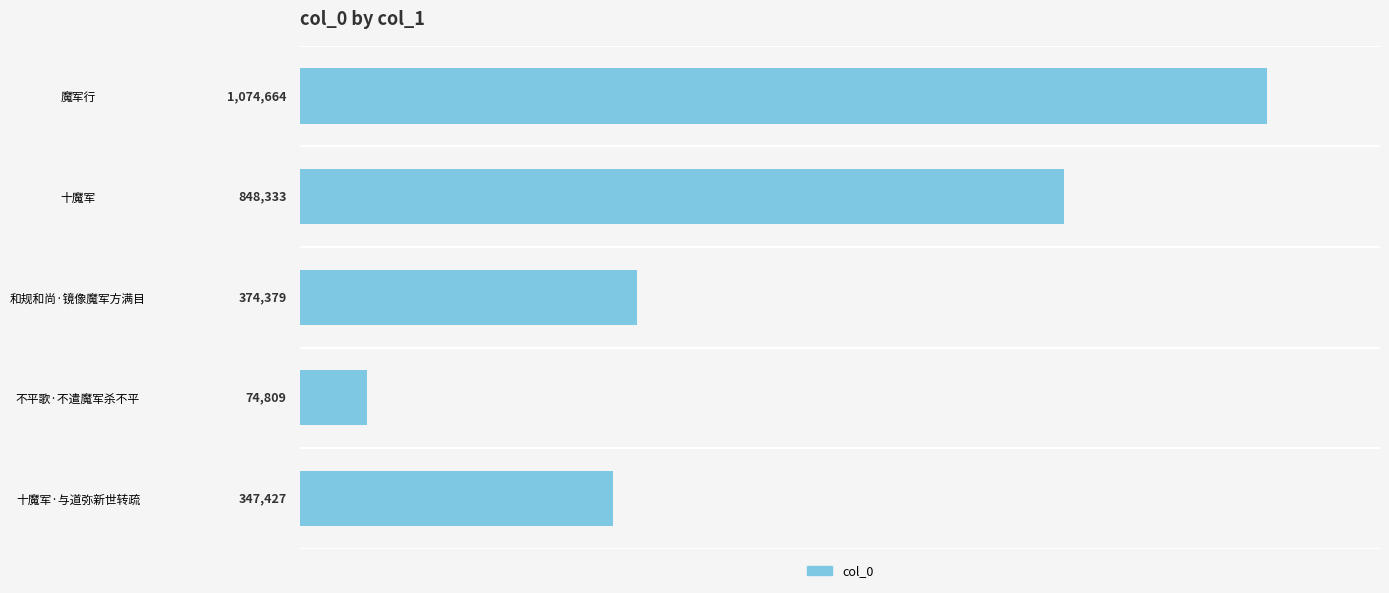

Does the chart contain any negative values?

No